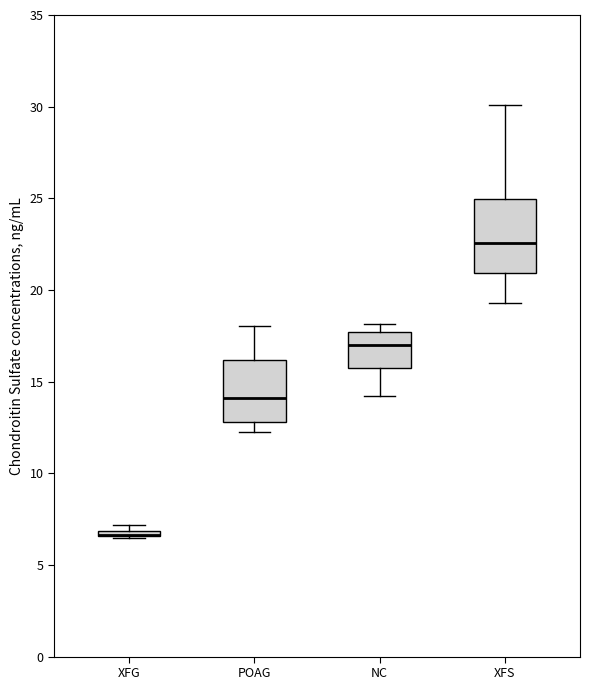

Where is the upper edge of the box for XFG on the y-axis? The values are not printed on the chart, so give them approximately, as read against the axis.

7.0